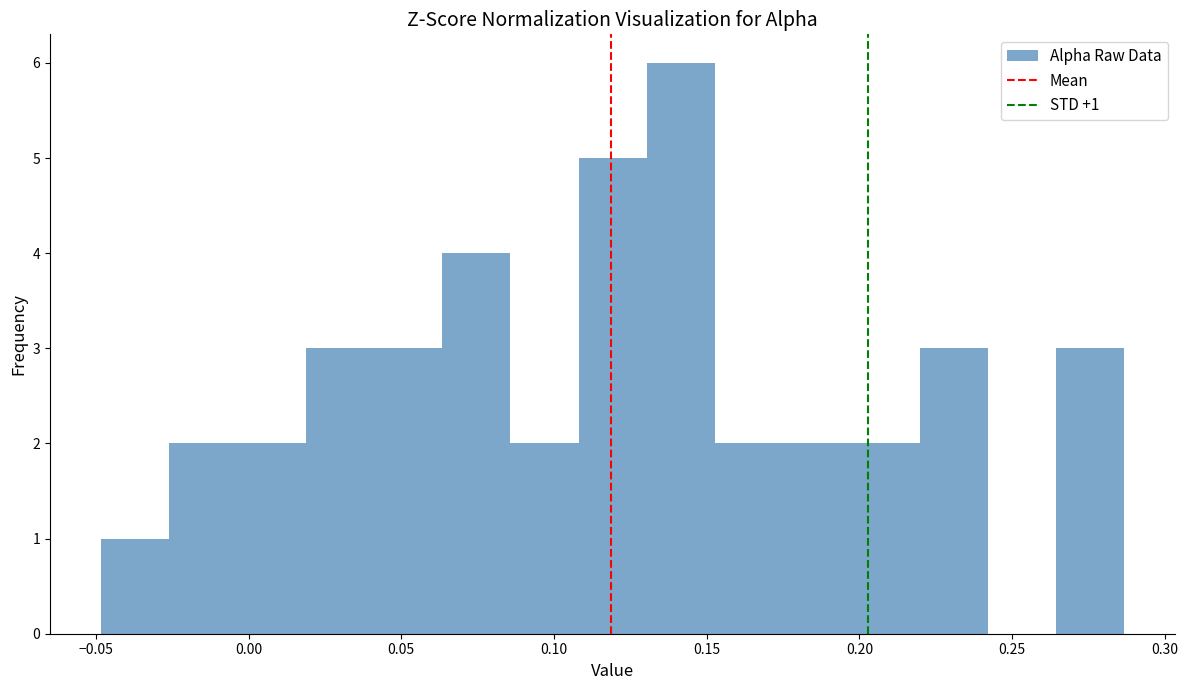

Over which range of the x-axis is the bar tallest?

0.130 to 0.155